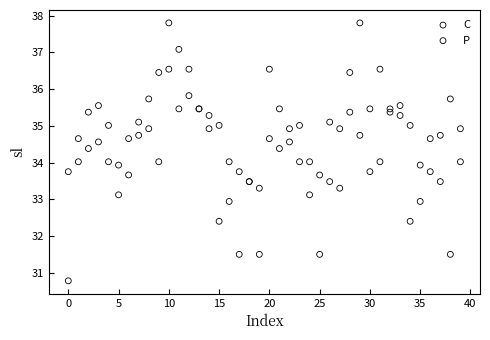

Which series contains the lowest Y value?

P